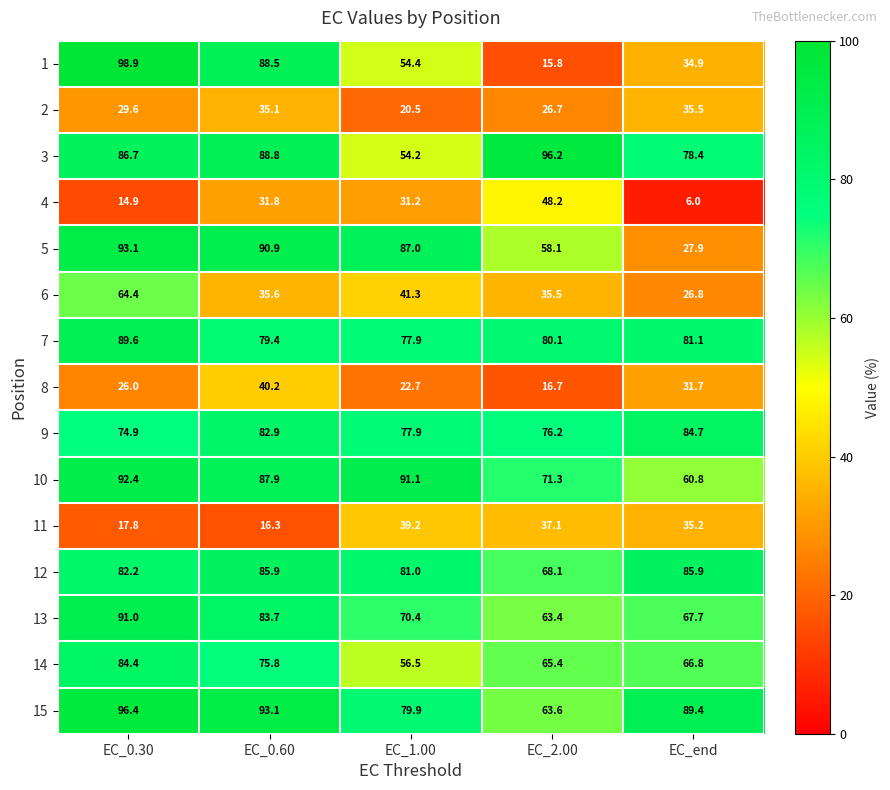

How many categories are shown in the chart?

5